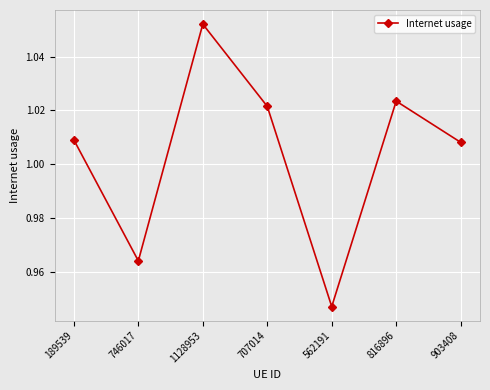

True or false: the data shows 0.3 at 1128953.

False